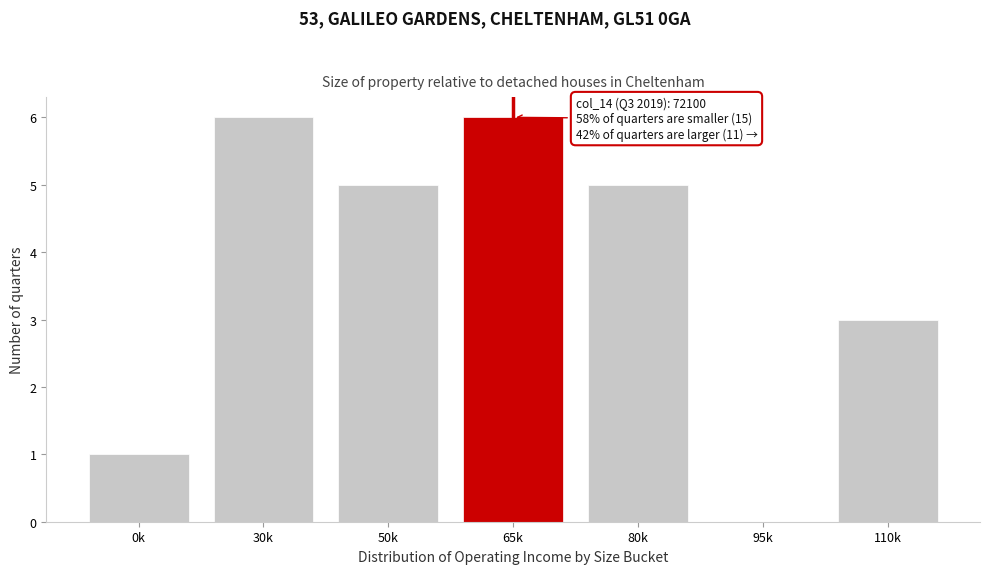

Reading left to right, list all the values displayed in this chart.

0k=1	30k=6	50k=5	65k=6	80k=5	95k=0	110k=3